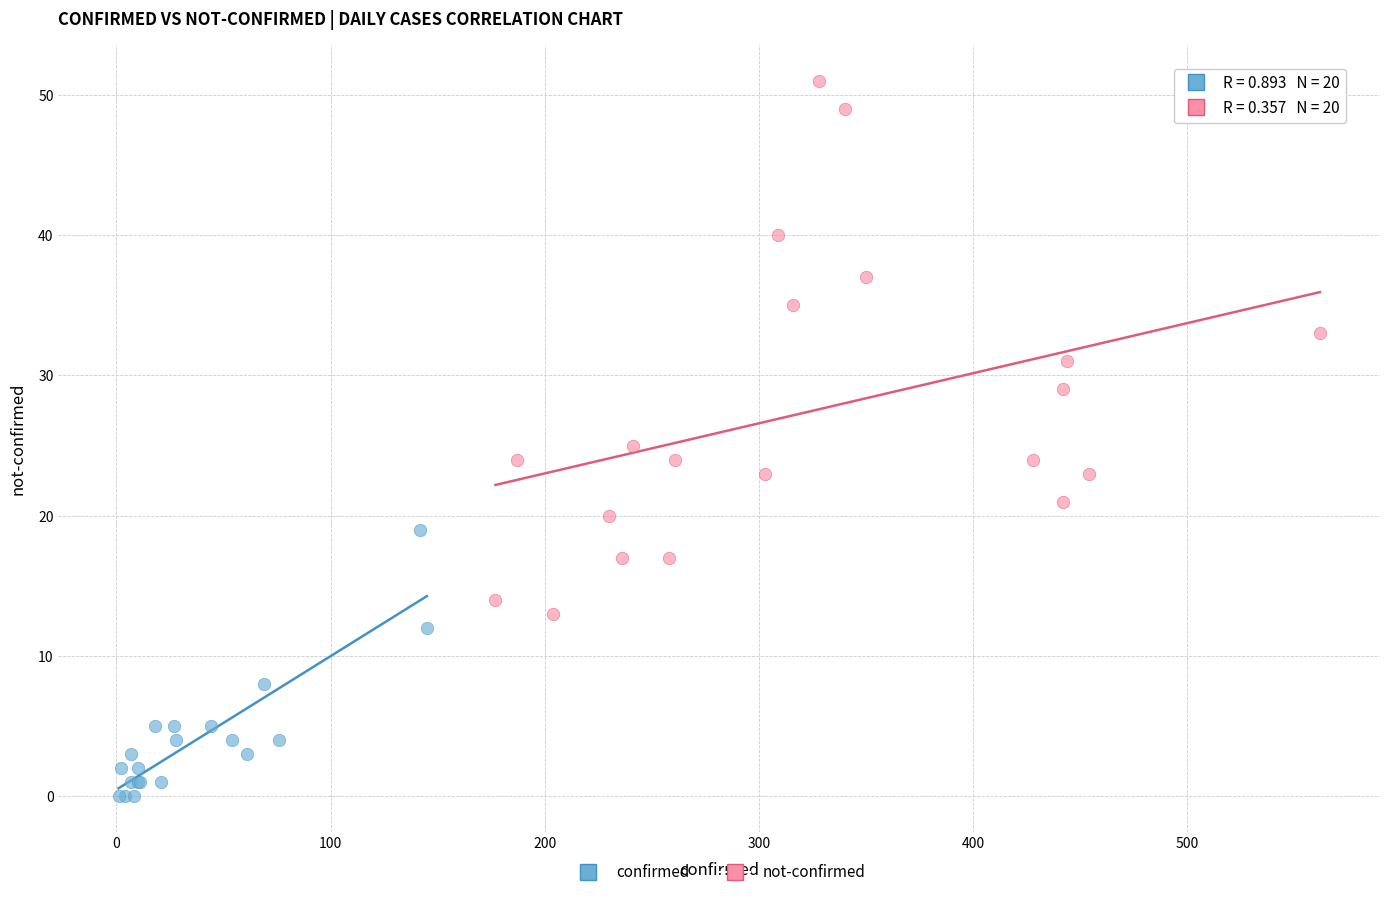

Which series contains the lowest Y value?

confirmed